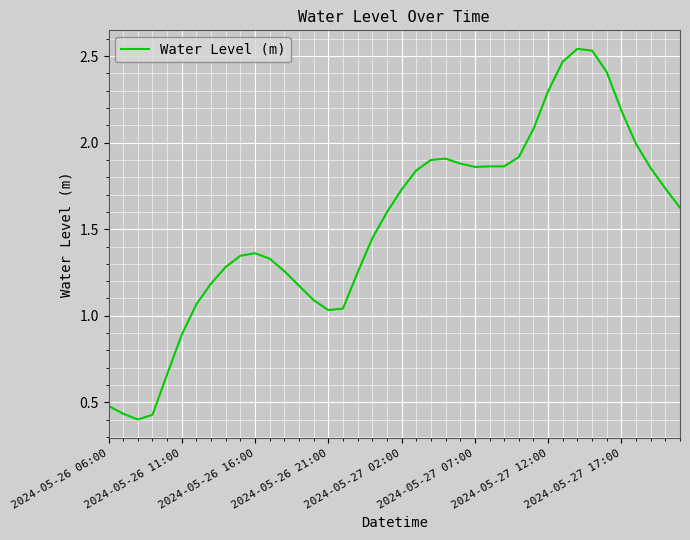

True or false: the data shows 0.5 at 2024-05-26 06:00.

True